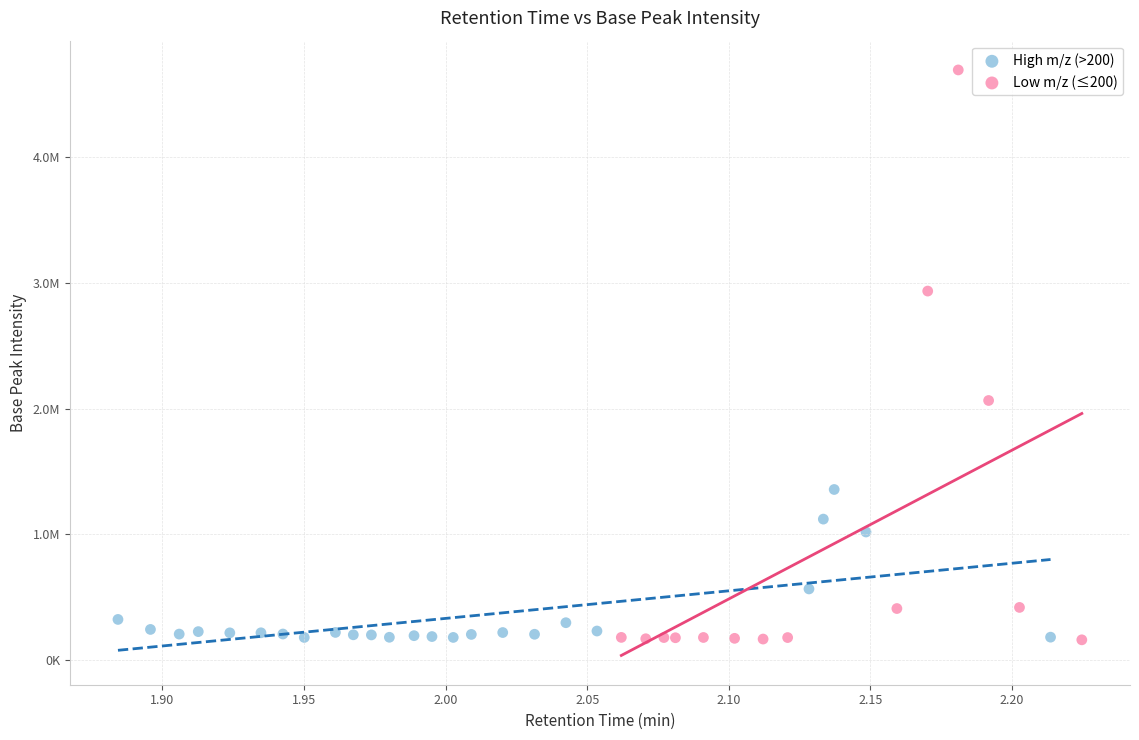

Which series has the largest Y range (max minus min)?

Low m/z (≤200)